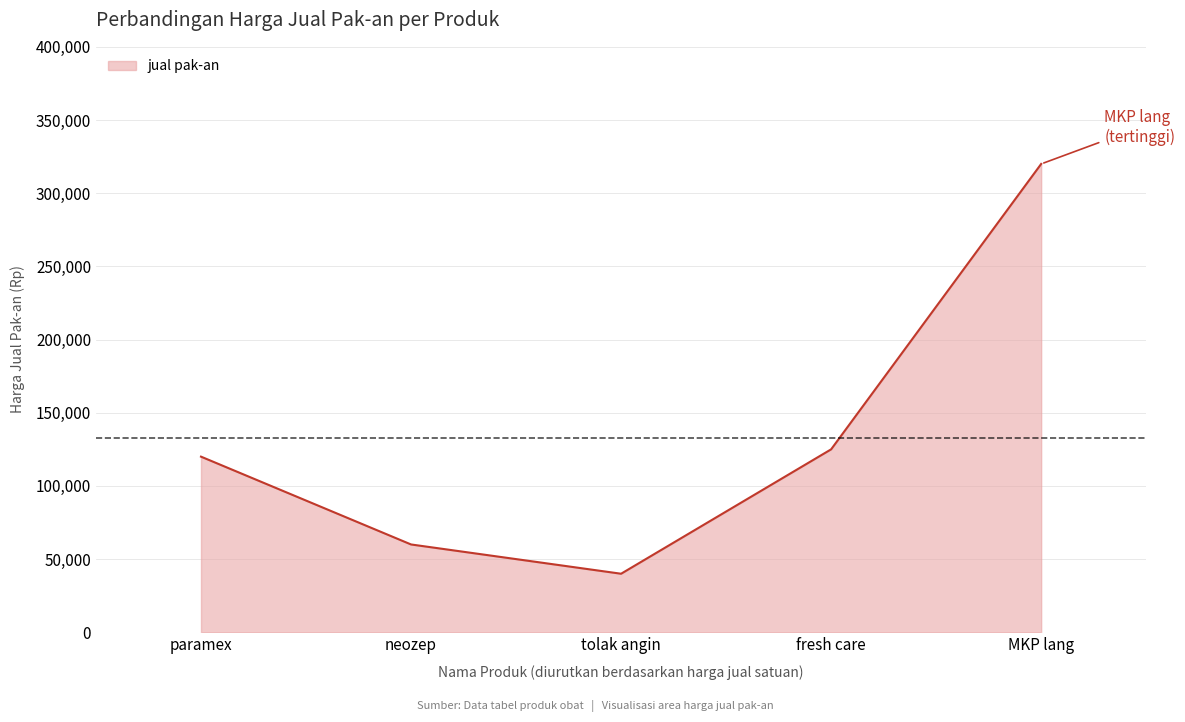

True or false: the data shows 31082 at neozep.

False